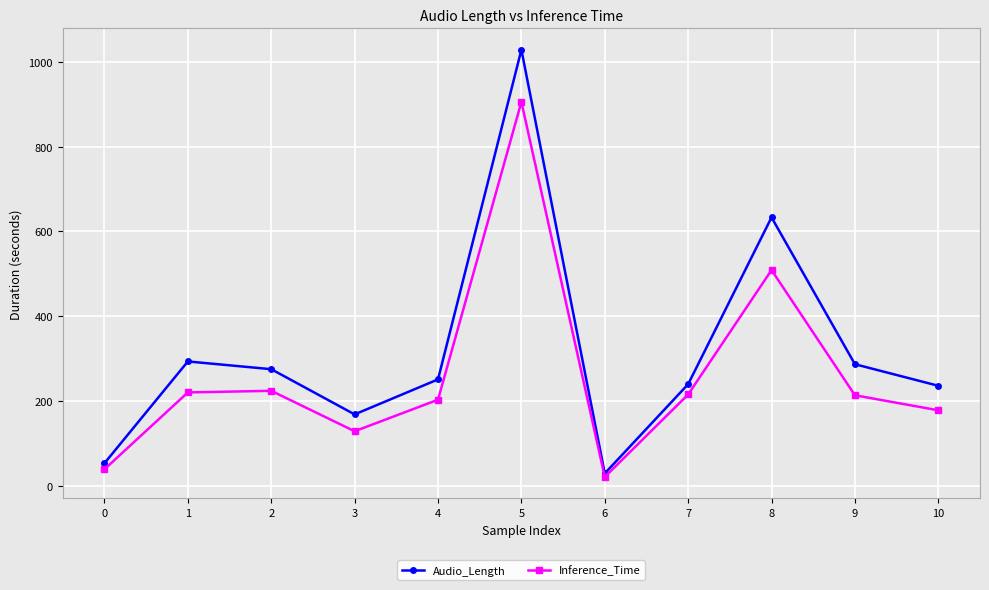

At which label does Audio_Length first exceed 250?

1